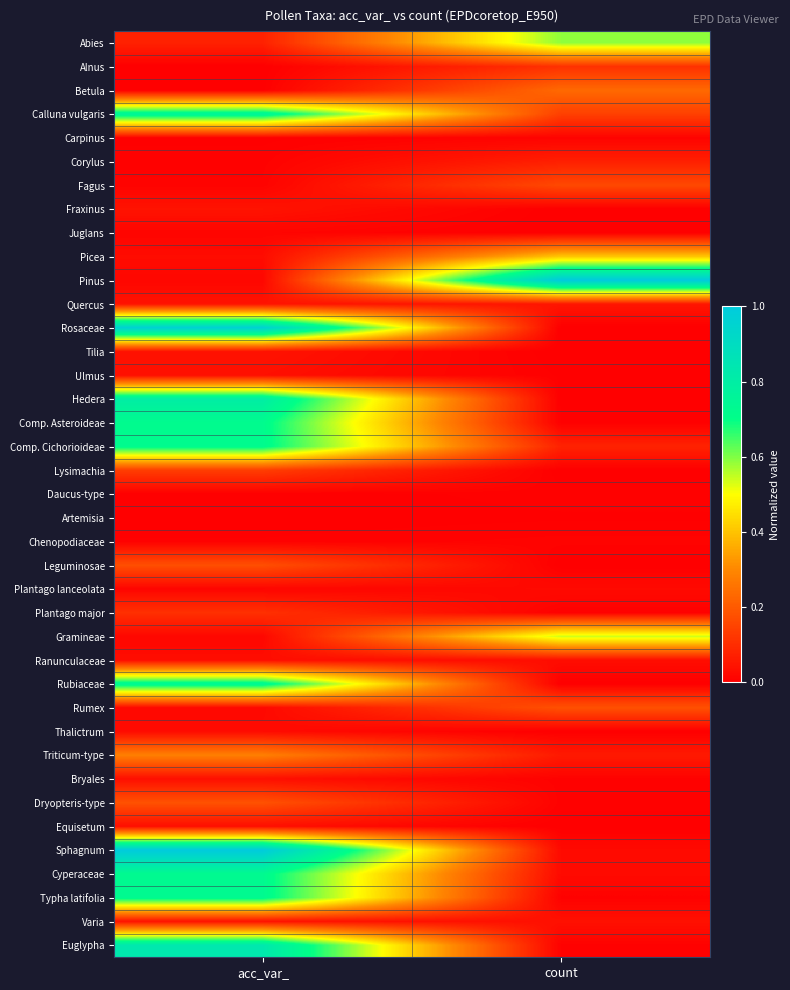

What is the difference between the highest and lowest values at acc_var_?

1.0